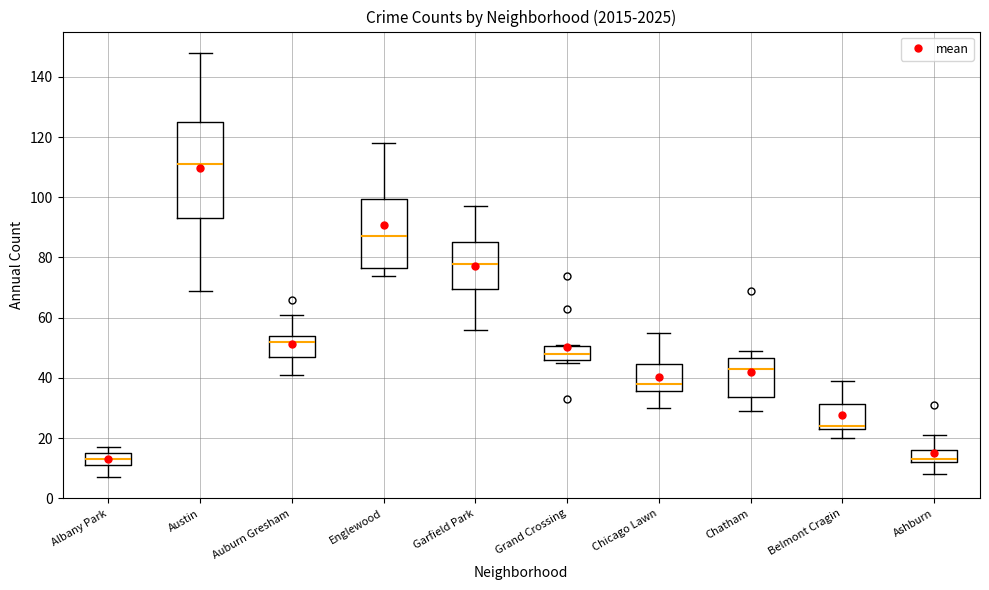

Reading left to right, transcribe this box plot: for each box, give where its median line is, the range the box spans, and where its two whiskers end, as read against the y-axis. The values are not printed on the chart, so give them approximately, as read against the axis.

Albany Park: median 14, box 12 to 16, whiskers 8 to 18
Austin: median 112, box 94 to 126, whiskers 70 to 148
Auburn Gresham: median 52, box 48 to 54, whiskers 42 to 62
Englewood: median 88, box 76 to 100, whiskers 74 to 118
Garfield Park: median 78, box 70 to 86, whiskers 56 to 98
Grand Crossing: median 48, box 46 to 50, whiskers 46 (just below the box's lower edge) to 52
Chicago Lawn: median 38, box 36 to 44, whiskers 30 to 56
Chatham: median 44, box 34 to 46, whiskers 30 to 50
Belmont Cragin: median 24 (just above the box's lower edge), box 24 to 32, whiskers 20 to 40
Ashburn: median 14, box 12 to 16, whiskers 8 to 22